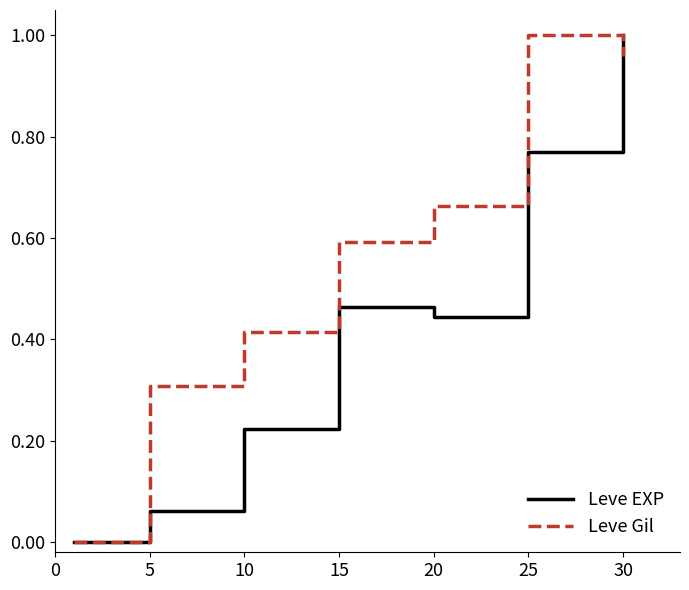

What is the sum of all Leve Gil values?

3.9